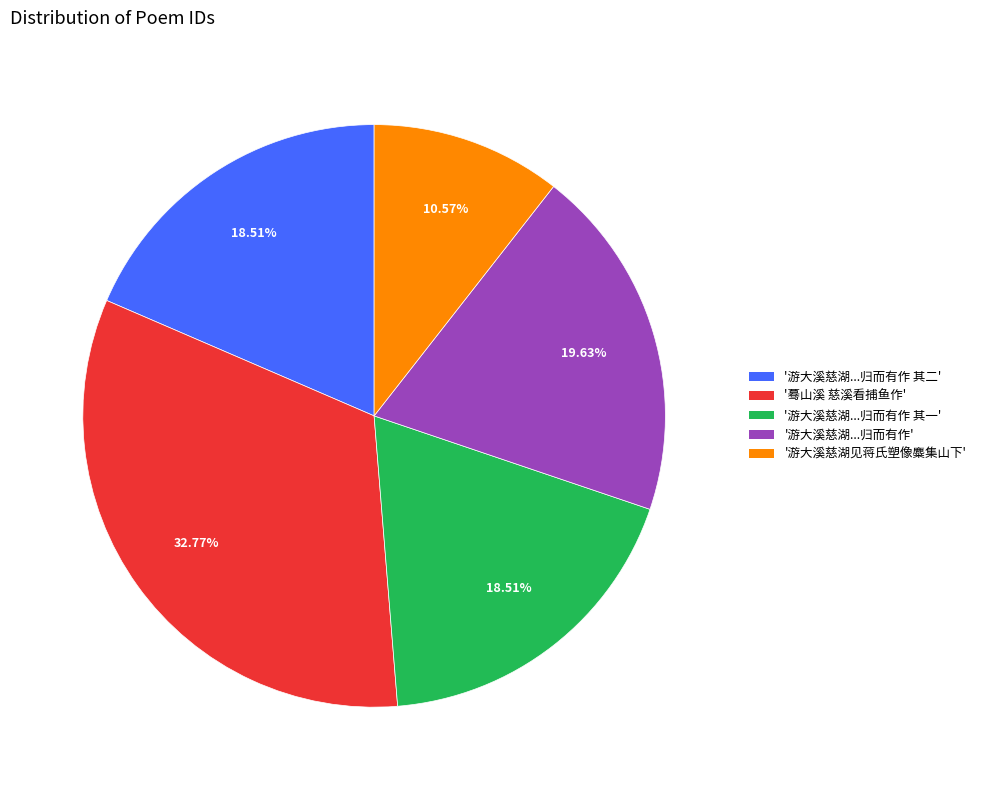

Does '游大溪慈湖...归而有作' account for over 50% of the chart?

No